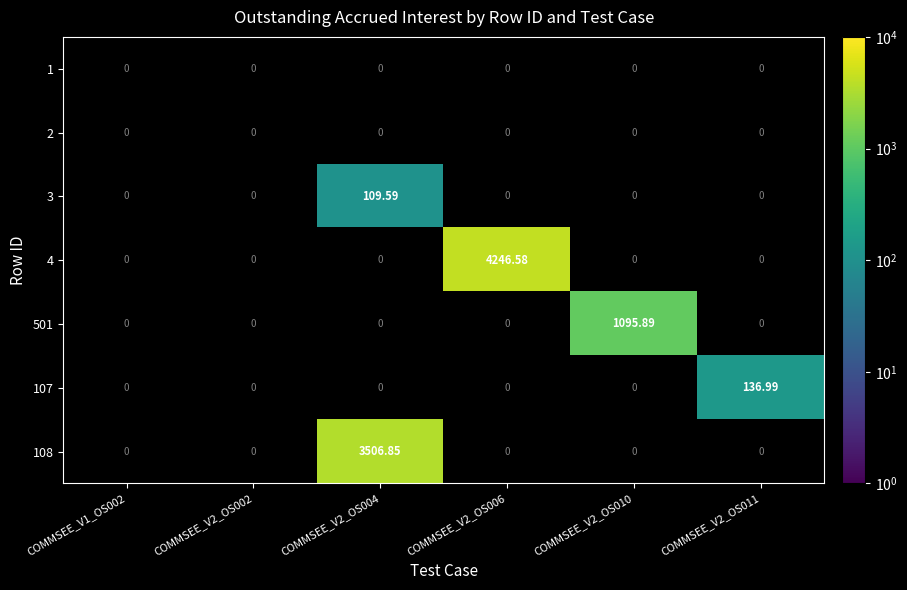

How many distinct data groups are displayed?

7